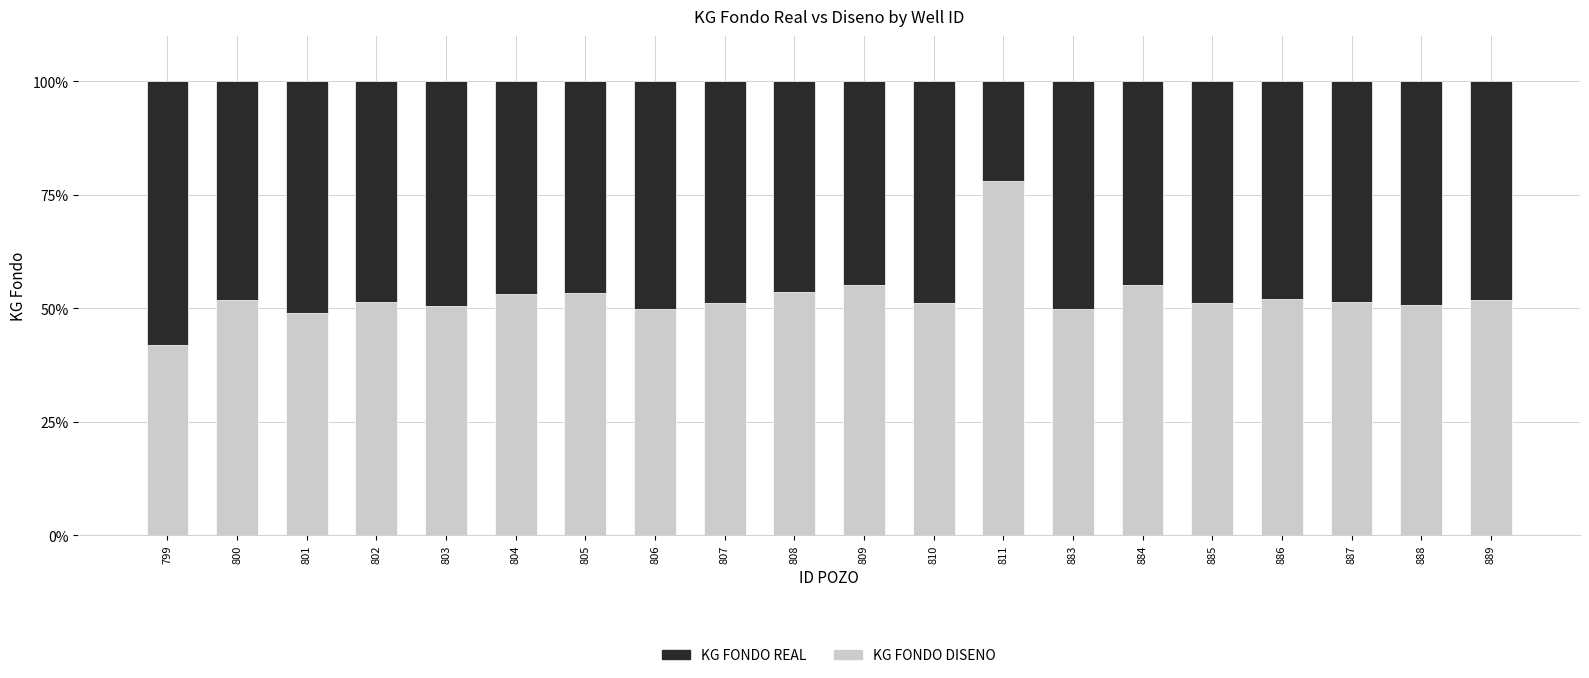

What is the total value across all series at 810?

100.0